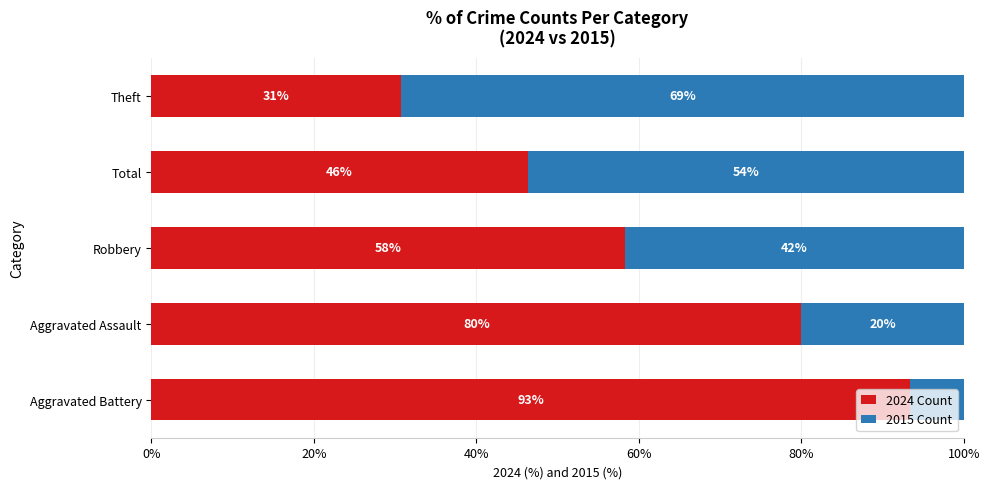

What position from the left is Total?

4